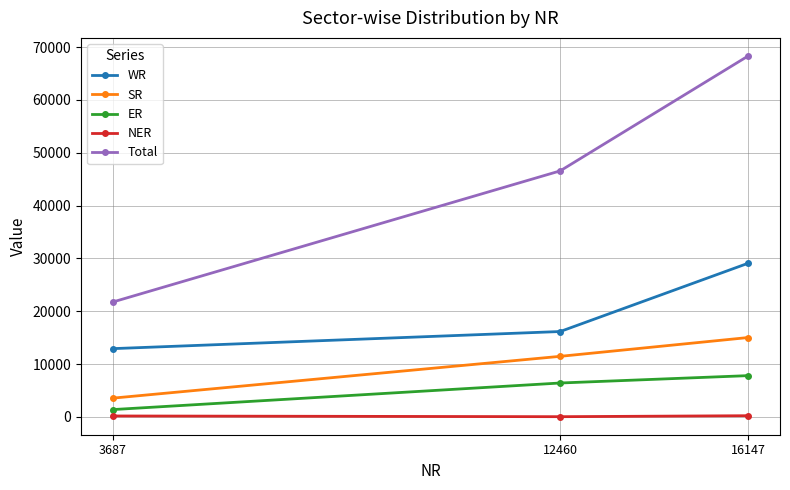

Which label corresponds to the largest value in the chart?

16147